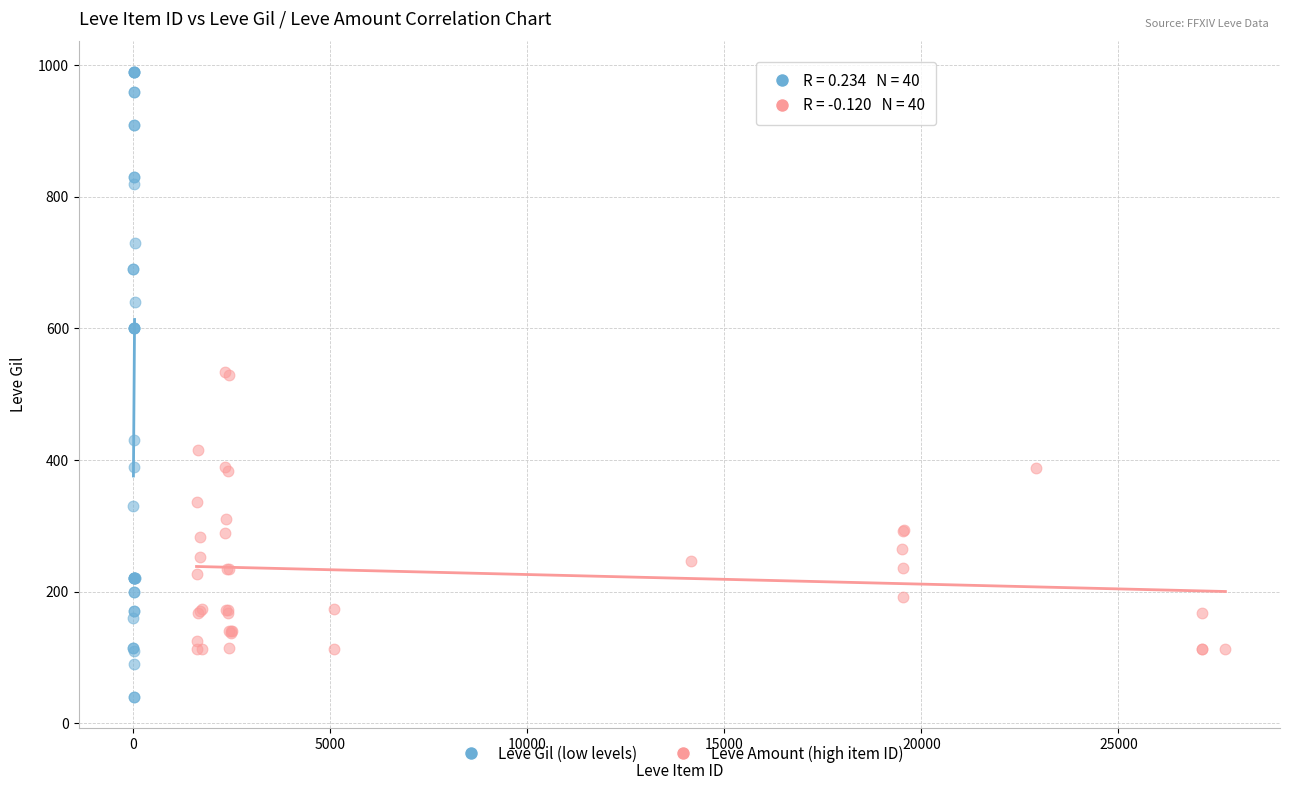

Which series has the widest spread of Y values?

Leve Gil (low levels)